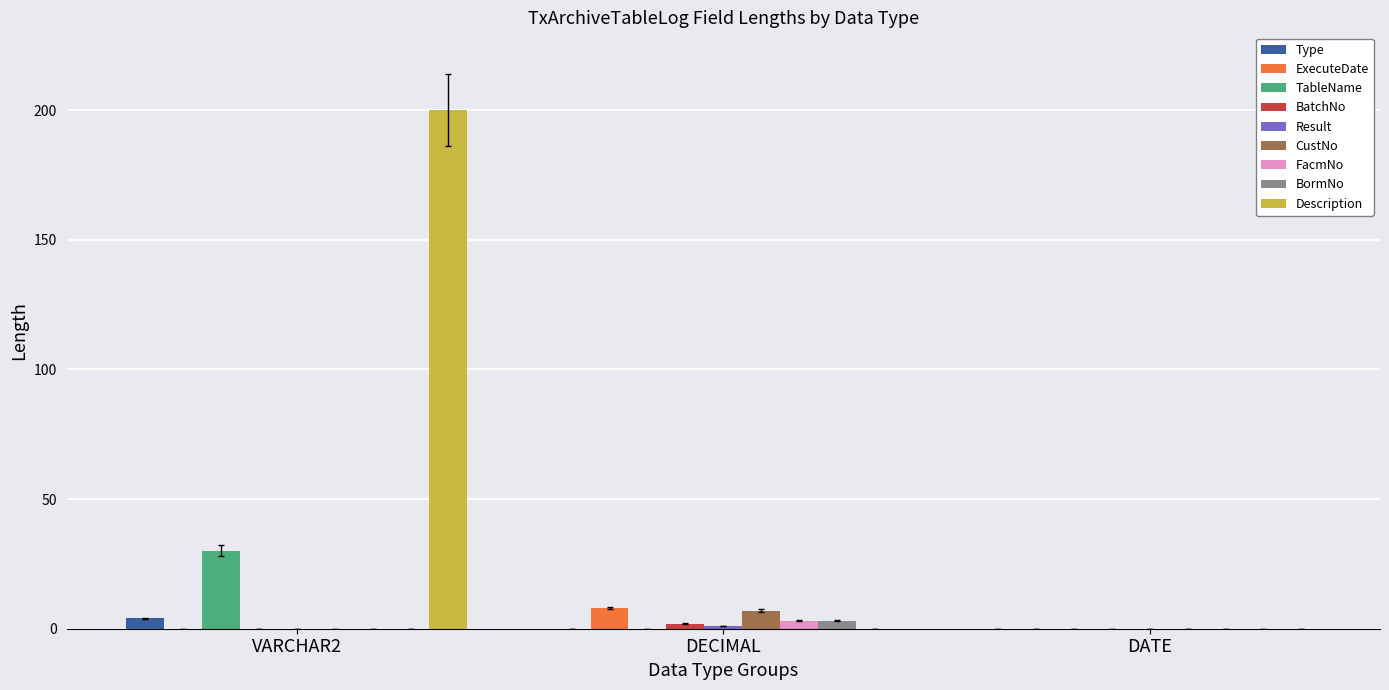

Are the bars horizontal?

No